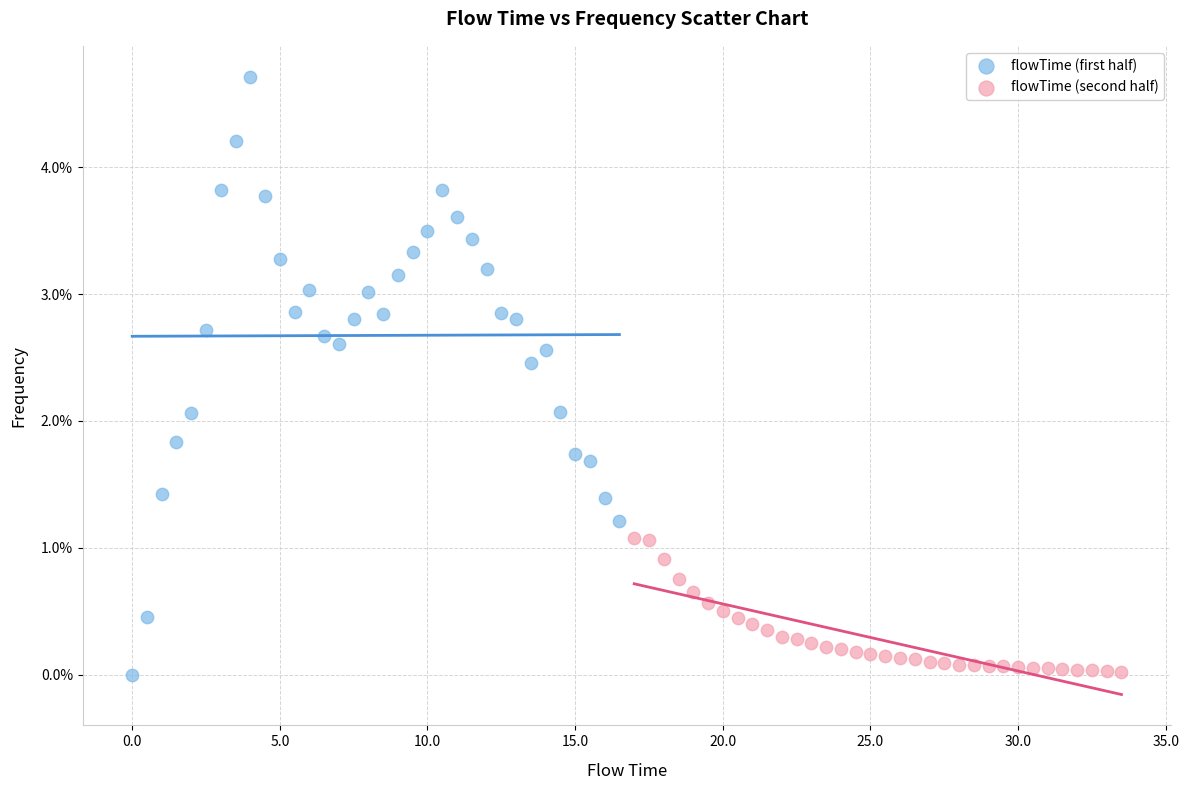

What are all the series names shown in the legend?

flowTime (first half), flowTime (second half)